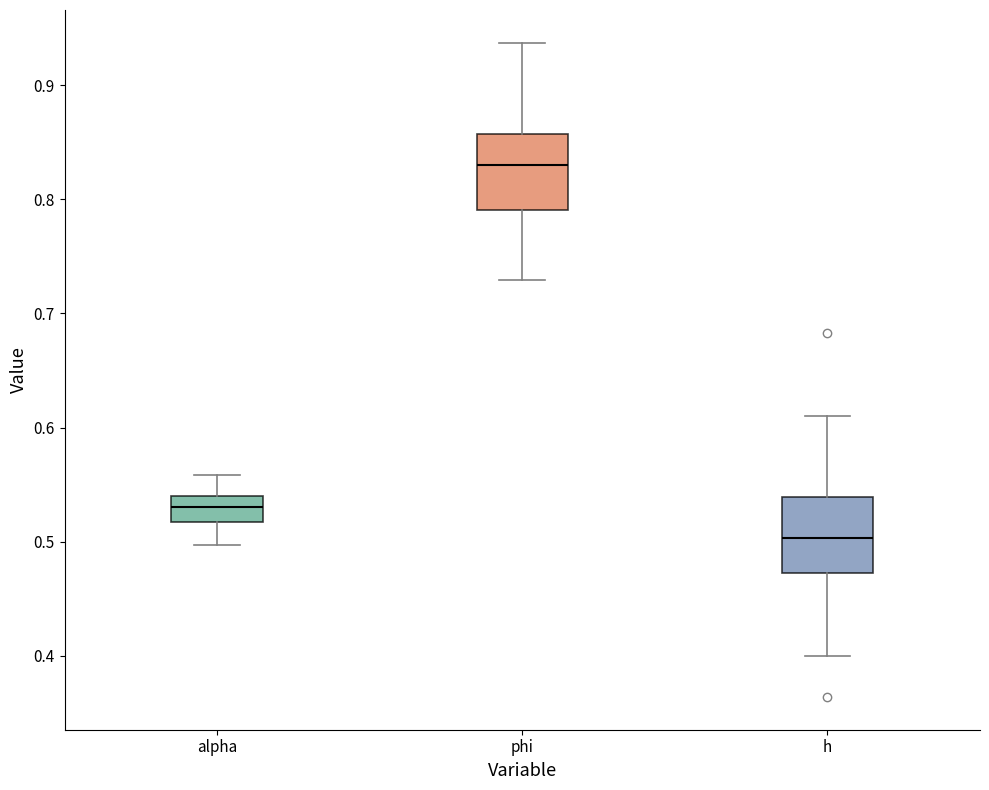

Reading left to right, transcribe this box plot: for each box, give where its median line is, the range the box spans, and where its two whiskers end, as read against the y-axis. The values are not printed on the chart, so give them approximately, as read against the axis.

alpha: median 0.53, box 0.52 to 0.54, whiskers 0.50 to 0.56
phi: median 0.83, box 0.79 to 0.86, whiskers 0.73 to 0.94
h: median 0.50, box 0.47 to 0.54, whiskers 0.40 to 0.61